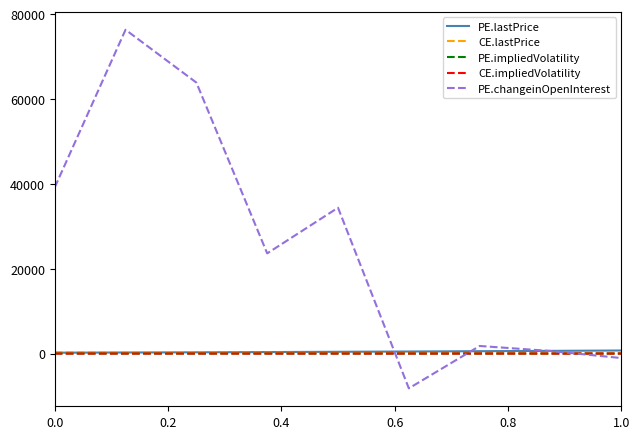

True or false: CE.impliedVolatility and PE.lastPrice cross at least once.

False